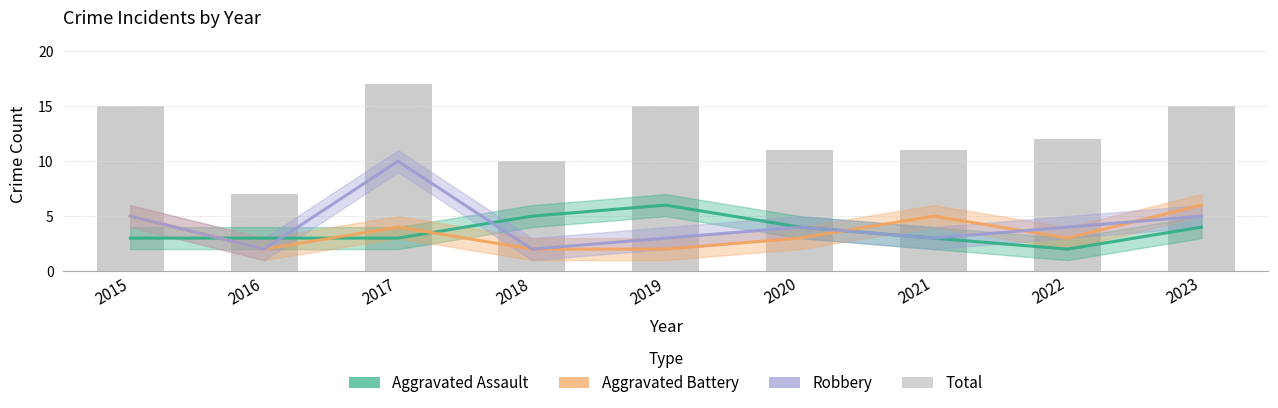

At which category does the chart reach its peak across all series?

2017